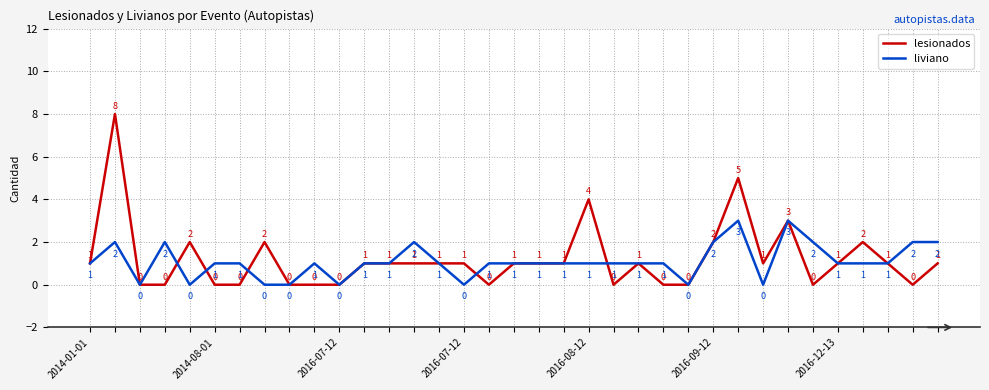

List the series in order of their peak value, highest first.

lesionados, liviano